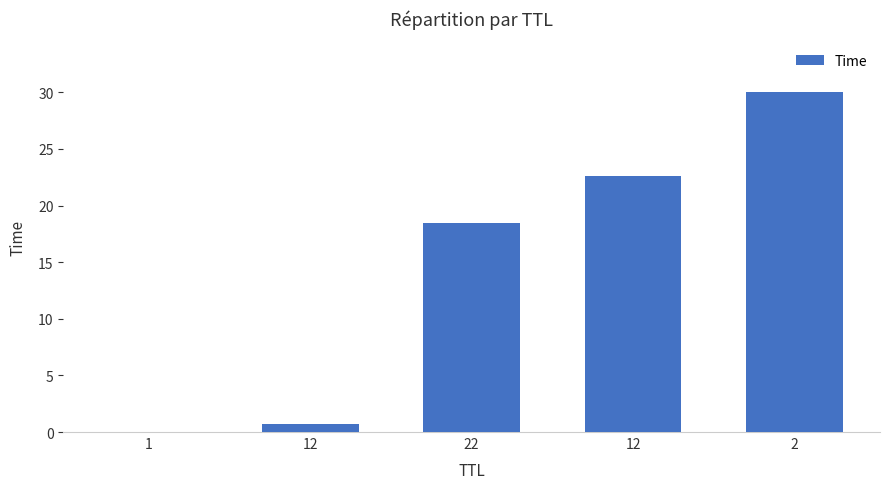

Are the bars horizontal?

No